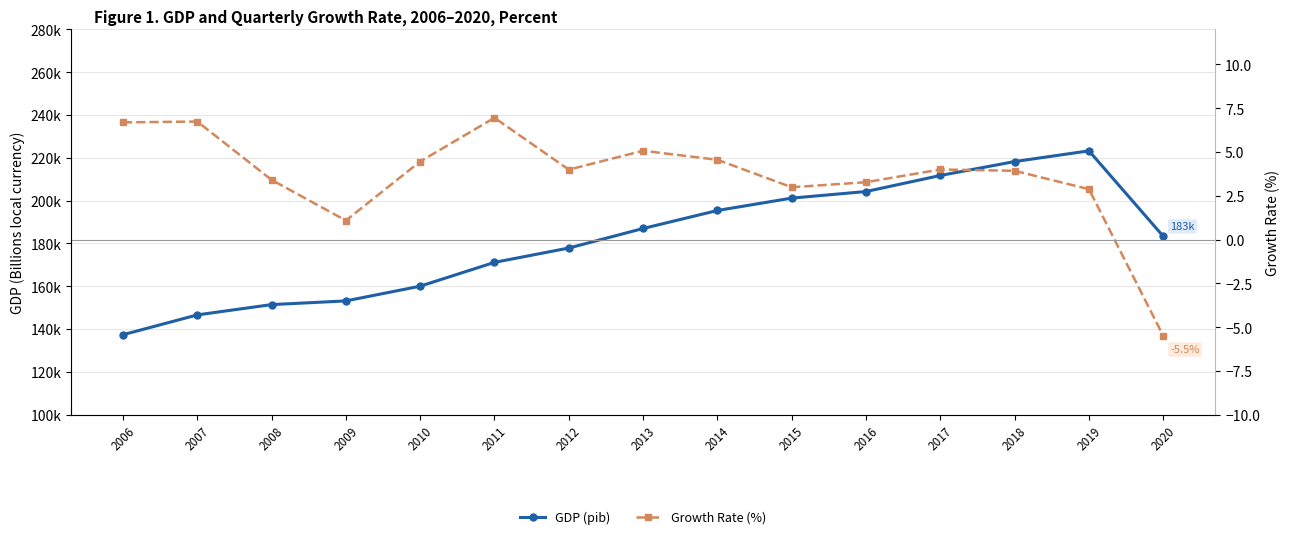

What is the difference between the GDP (pib) values at 2020 and 2011?

12176.3